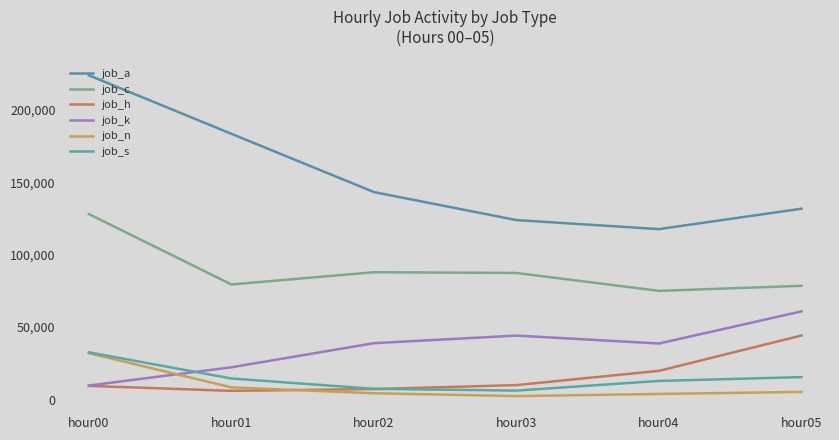

How many lines are shown in the chart?

6